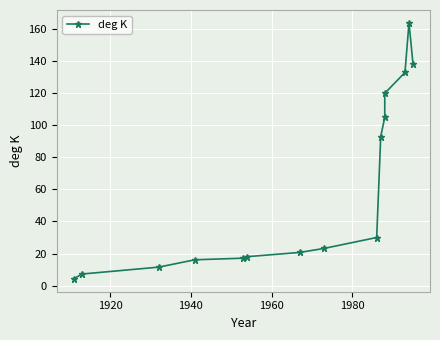

What is the value of the 14th point from the left?

164.0